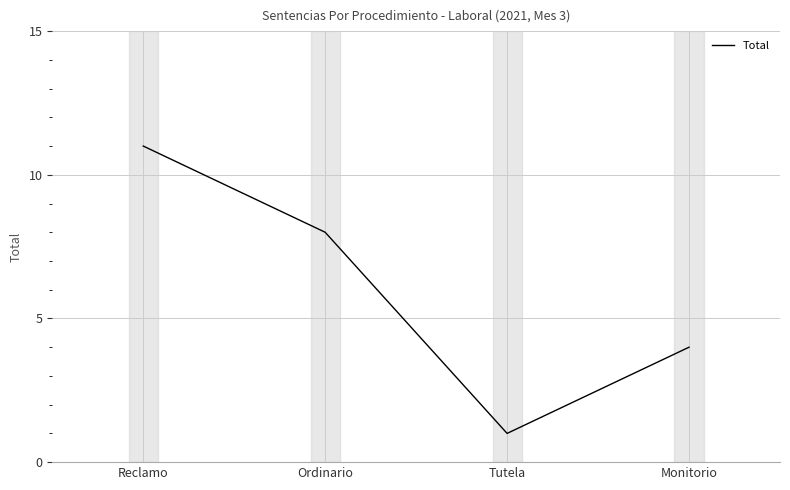

What is the difference between the maximum and minimum values?

10